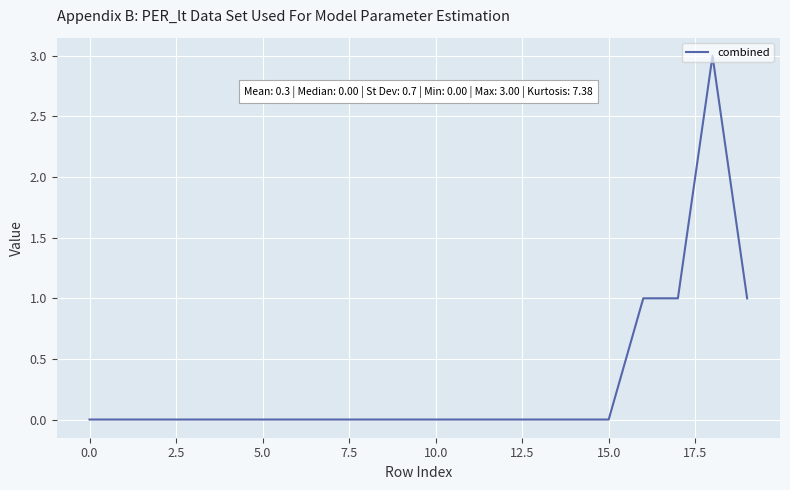

What is the maximum value shown in the chart?

3